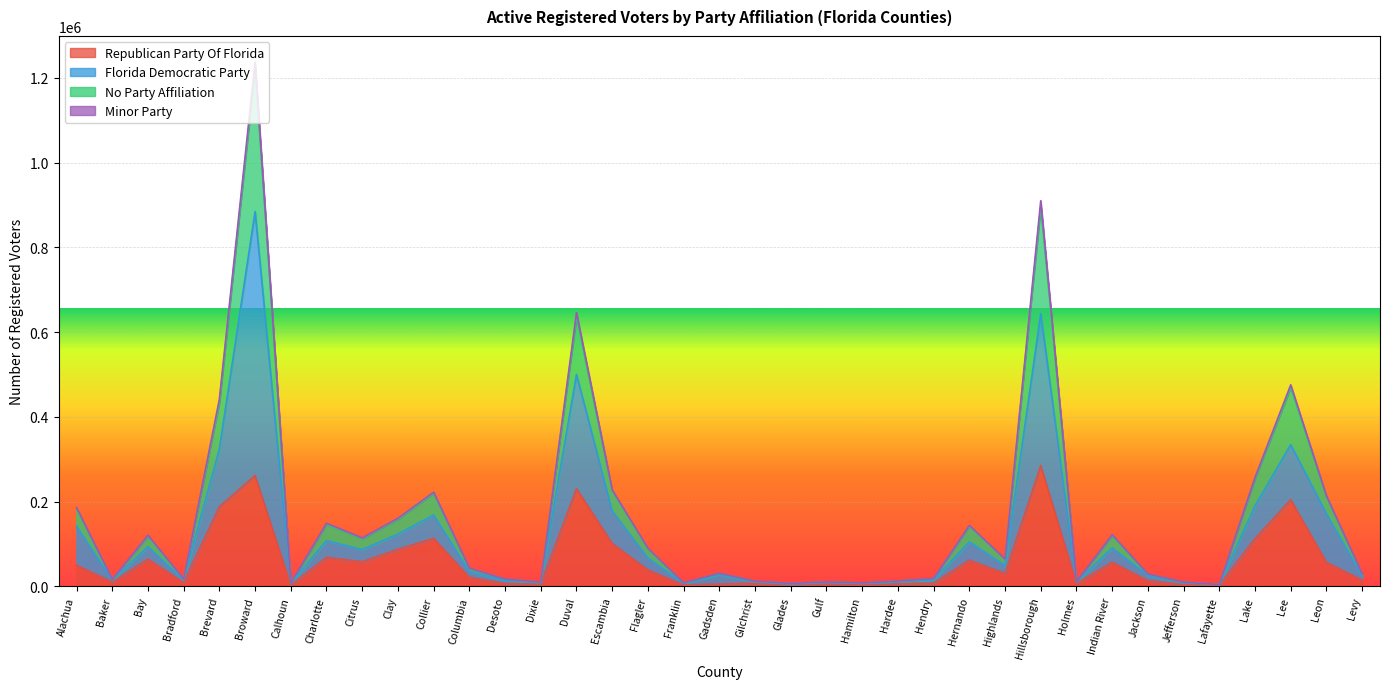

Which has a higher value, Dixie or Holmes?

Holmes